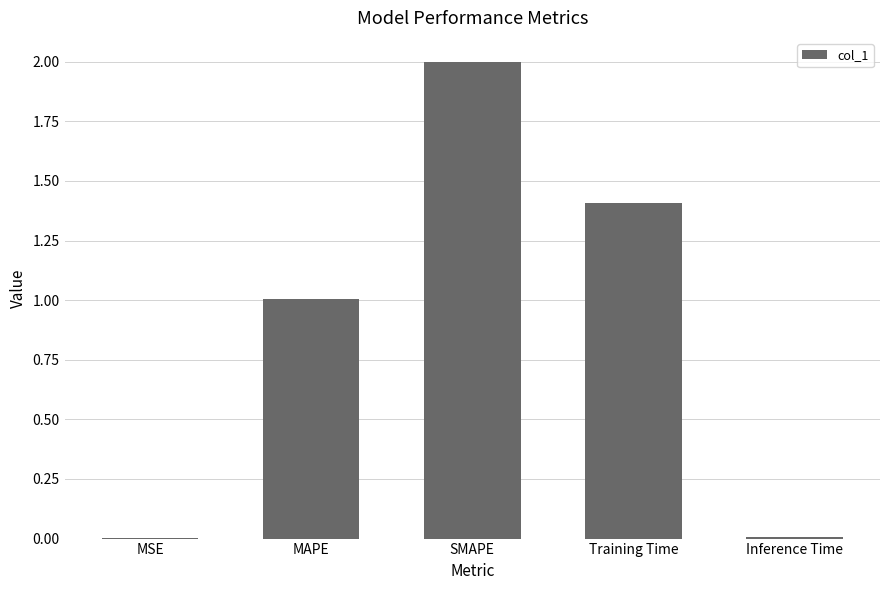

Between Training Time and MAPE, which is larger?

Training Time